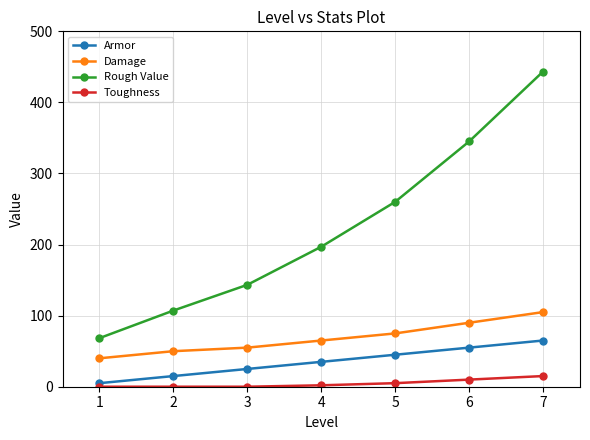

True or false: Damage has more than 2 points higher than both neighbors.

False